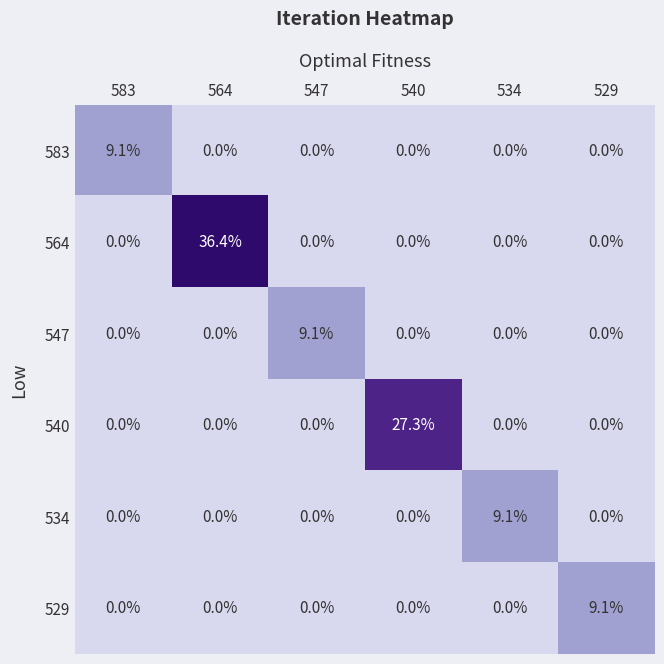

What is the difference between the maximum and minimum values in the 529 series?

9.1